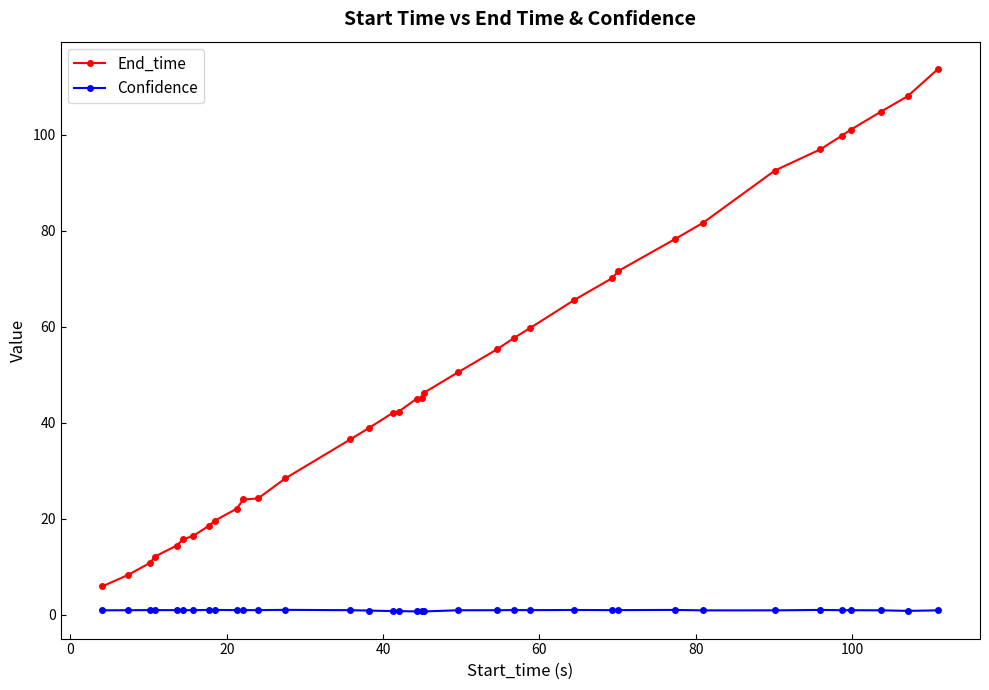

What is the greatest value displayed?

113.7